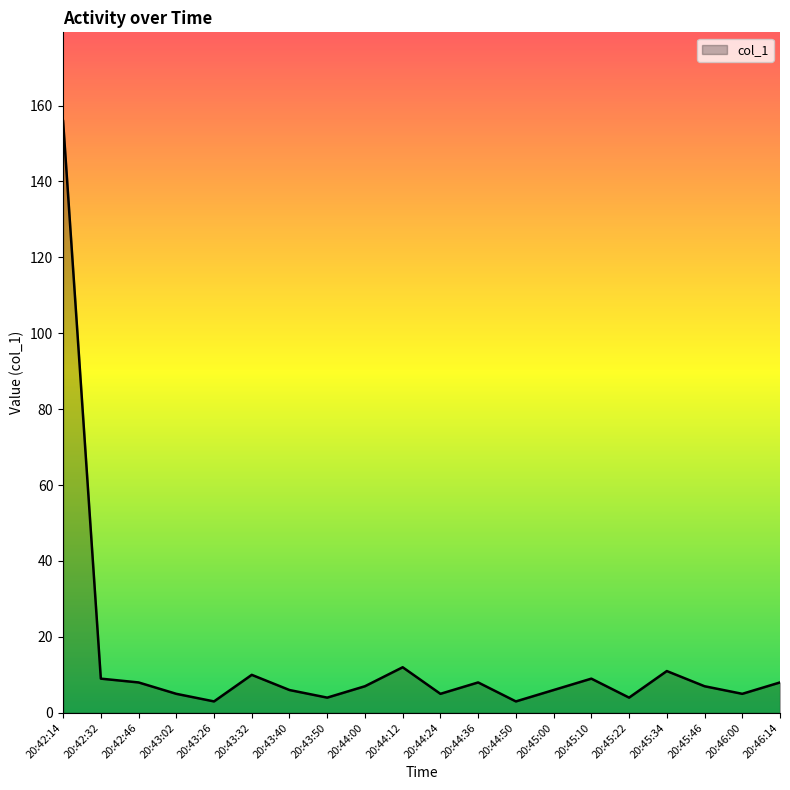

What is the difference between the values at 20:42:32 and 20:43:02?

4.0